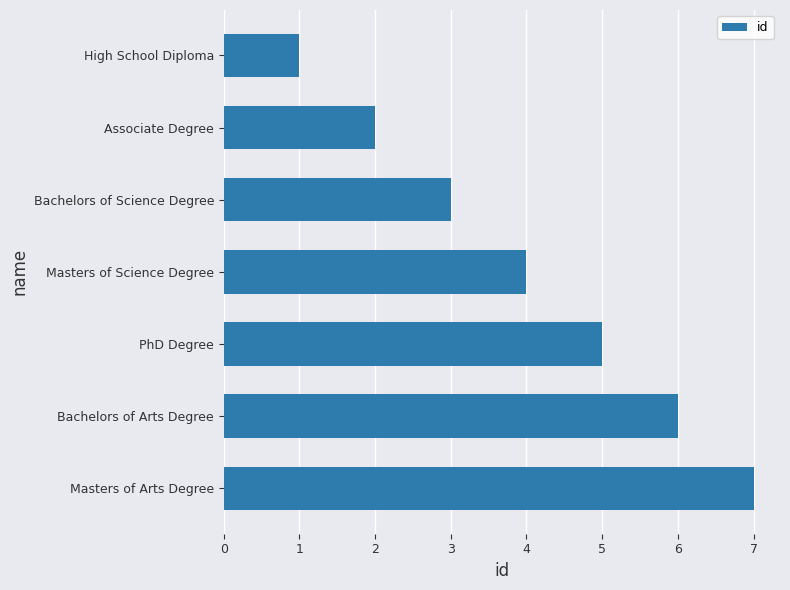

What is the average value?

4